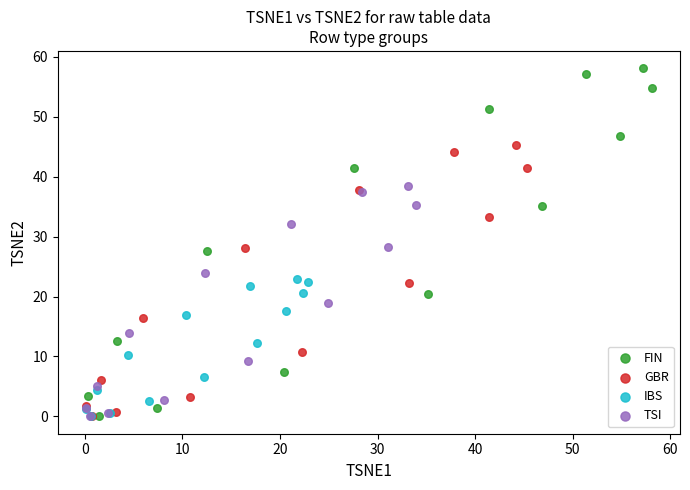

What are all the series names shown in the legend?

FIN, GBR, IBS, TSI